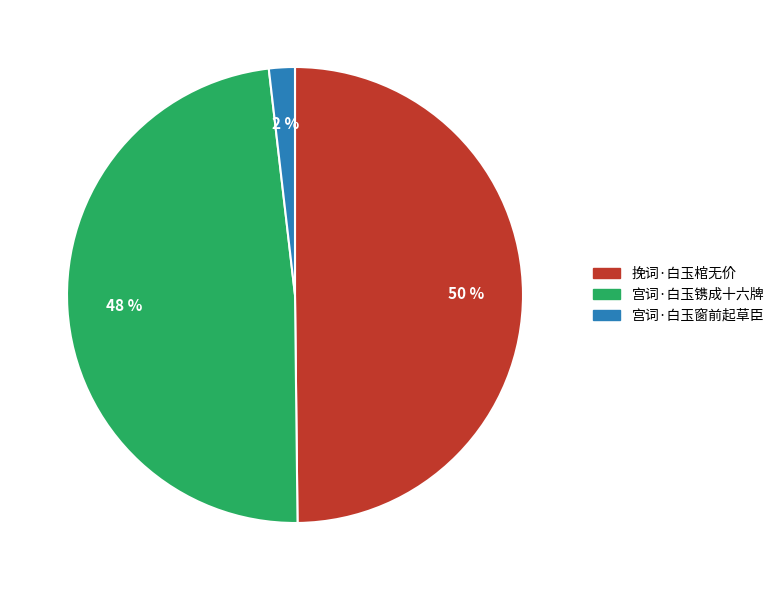

Is there any slice that represents more than half of the pie?

No